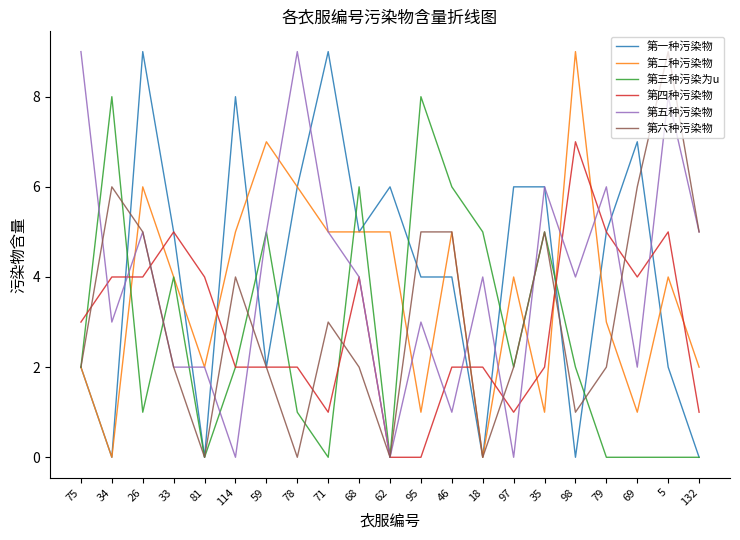

Between 71 and 132, which series saw the biggest shift?

第一种污染物